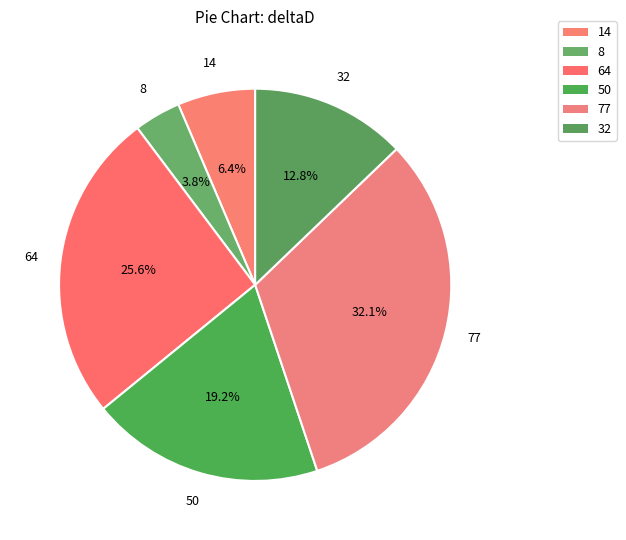

To the nearest percent, what portion does 14 represent?

6%